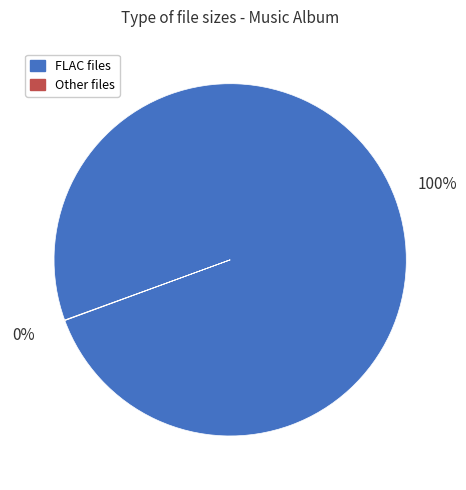

What percentage is the FLAC files slice, to the nearest percent?

100%